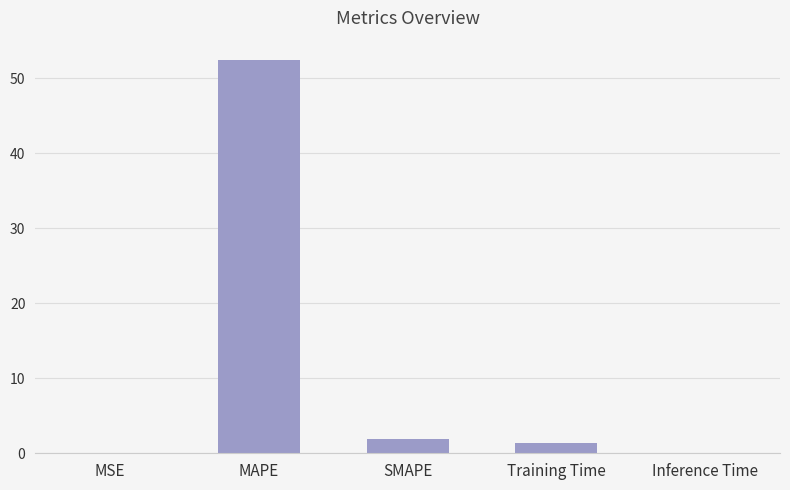

Where is the data nearest to the value 26?

SMAPE